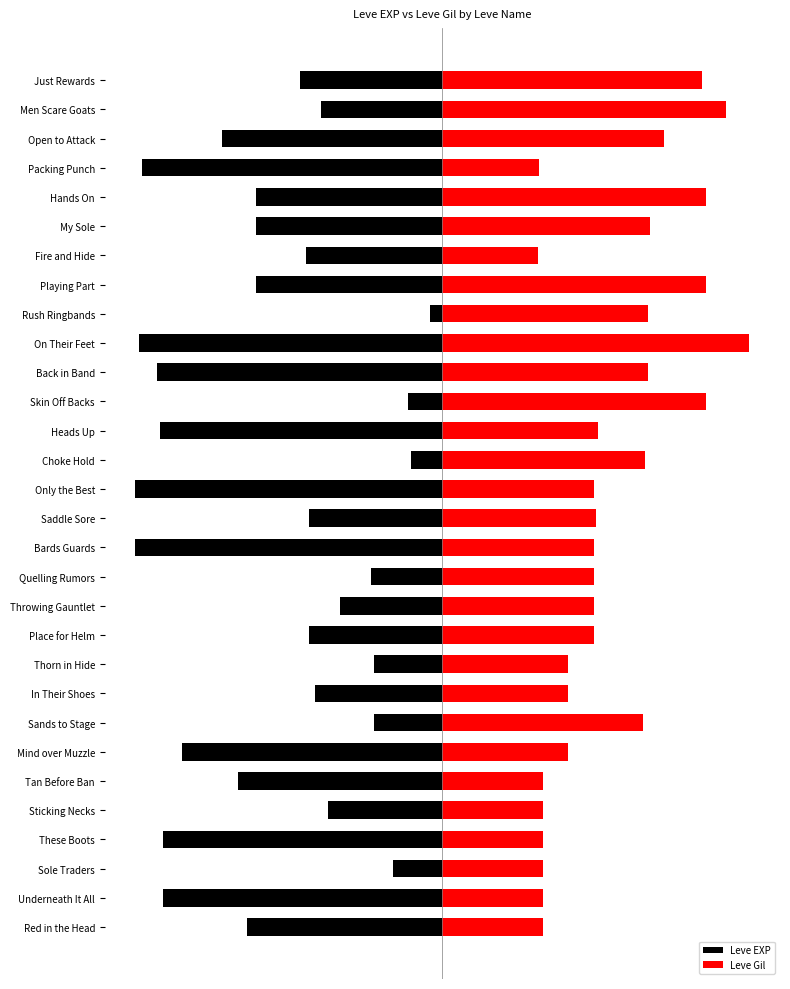

How many distinct data groups are displayed?

2